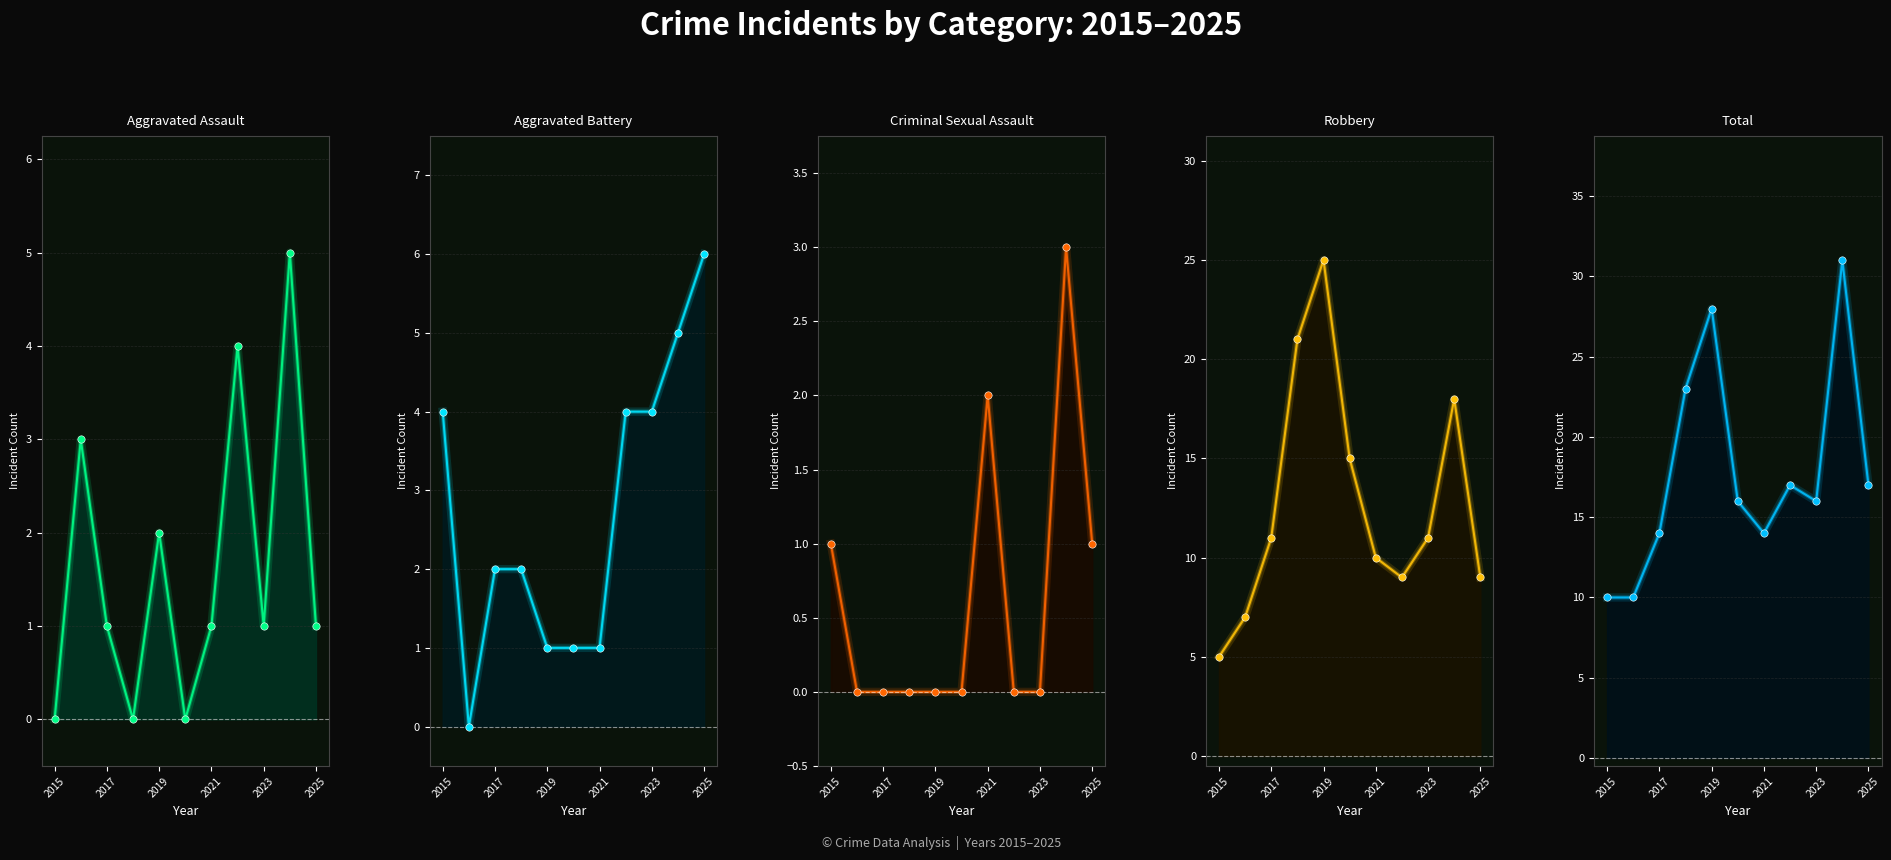

Is the value of Aggravated Assault at 2016 greater than the value of Robbery at 2021?

No